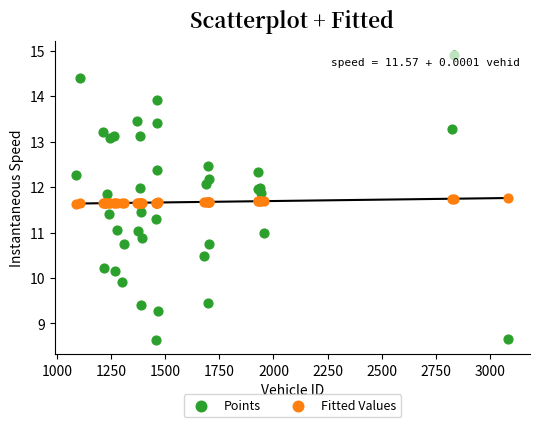

Which series contains the highest Y value?

Points